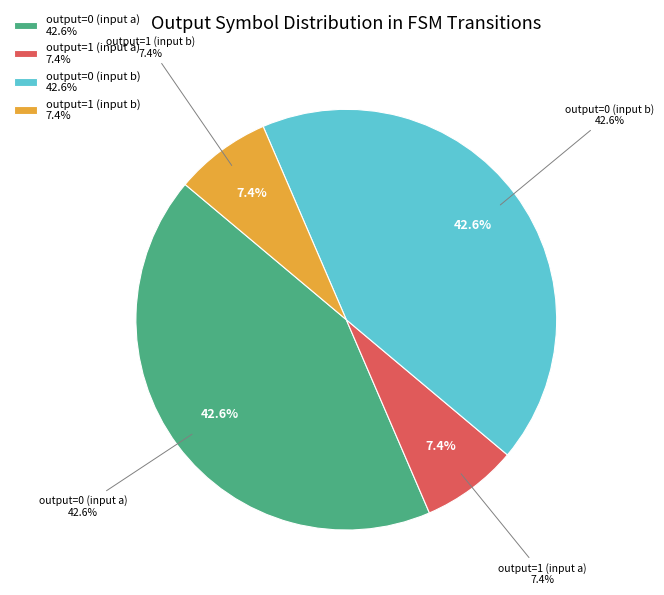

What percentage do output=1 (input a) and output=0 (input a) together represent?

50.0%